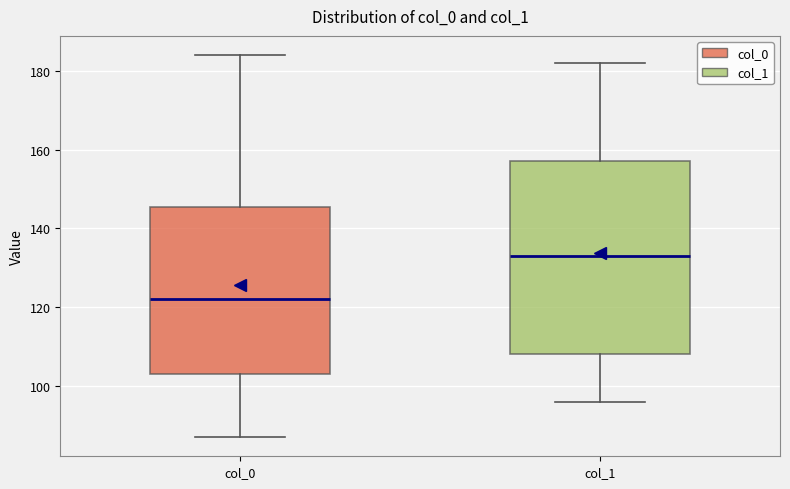

Comparing the boxes themselves (not the whiskers), which one is the tallest?

col_1